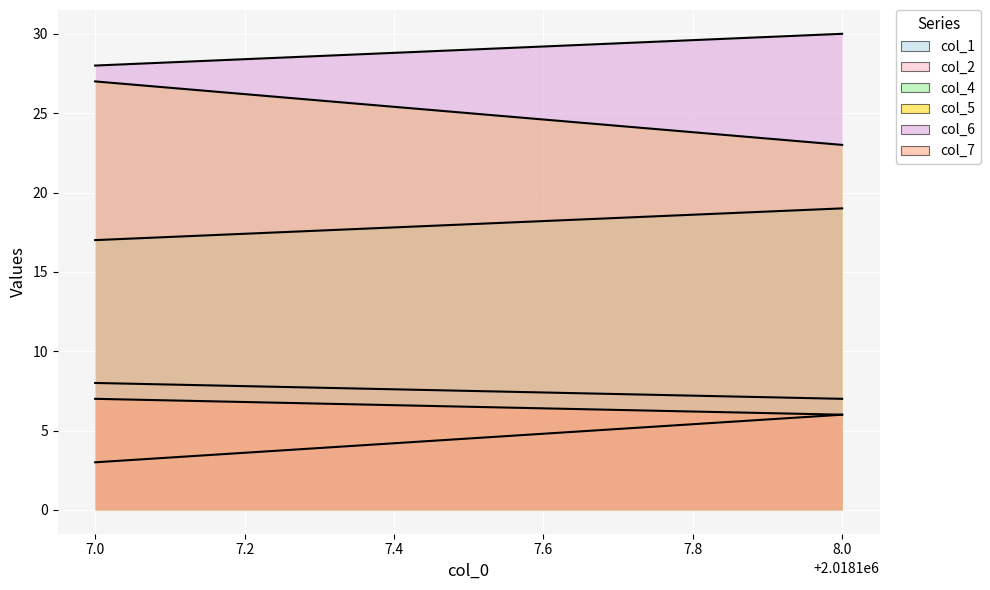

What are all the series names shown in the legend?

col_1, col_2, col_4, col_5, col_6, col_7